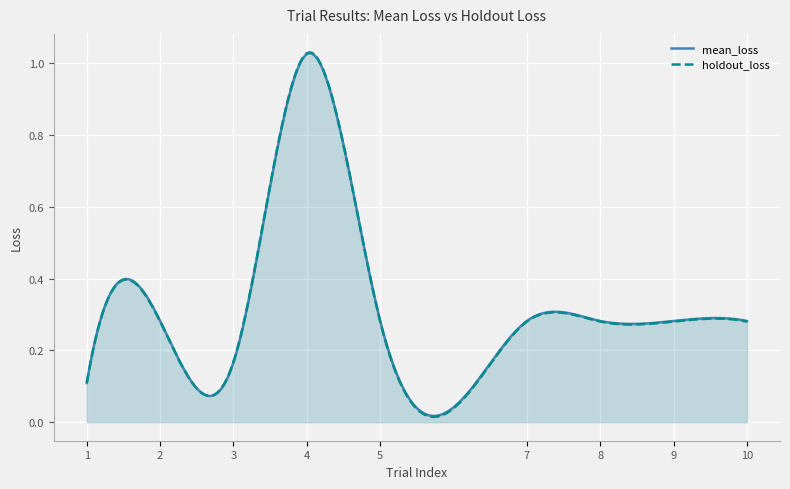

How many categories are shown in the chart?

300